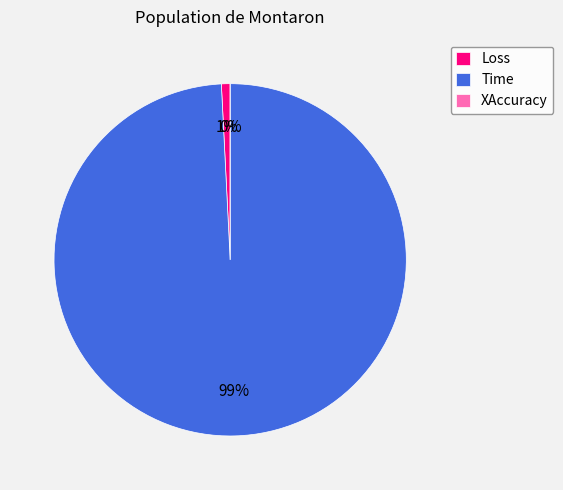

Combined, what portion of the pie is Time and Loss?

100.0%